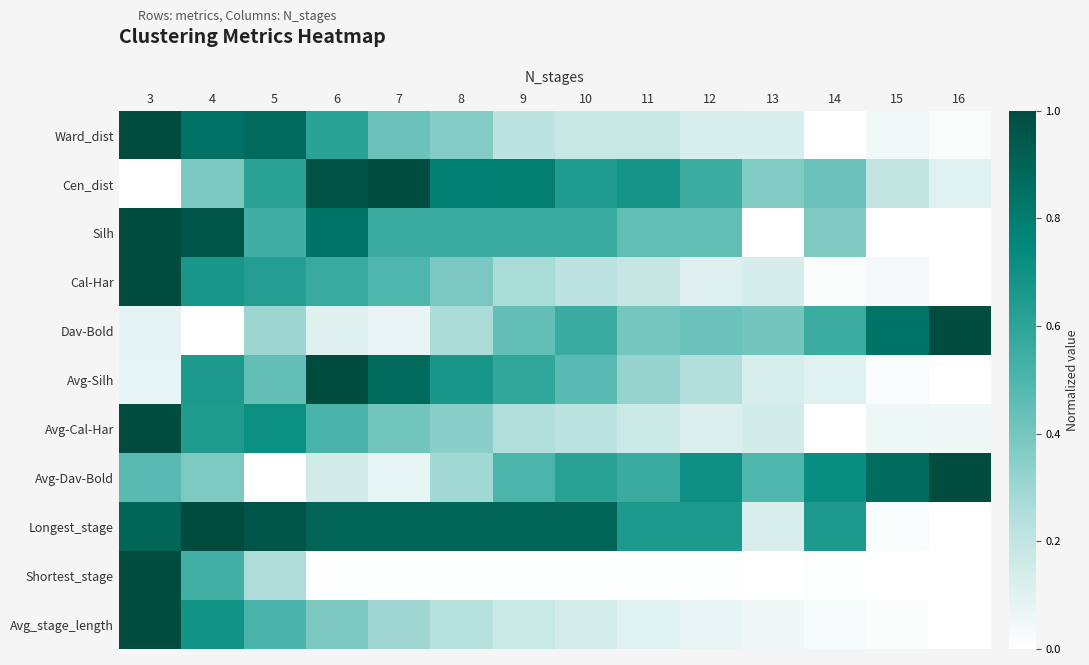

Which label corresponds to the largest value in the chart?

3